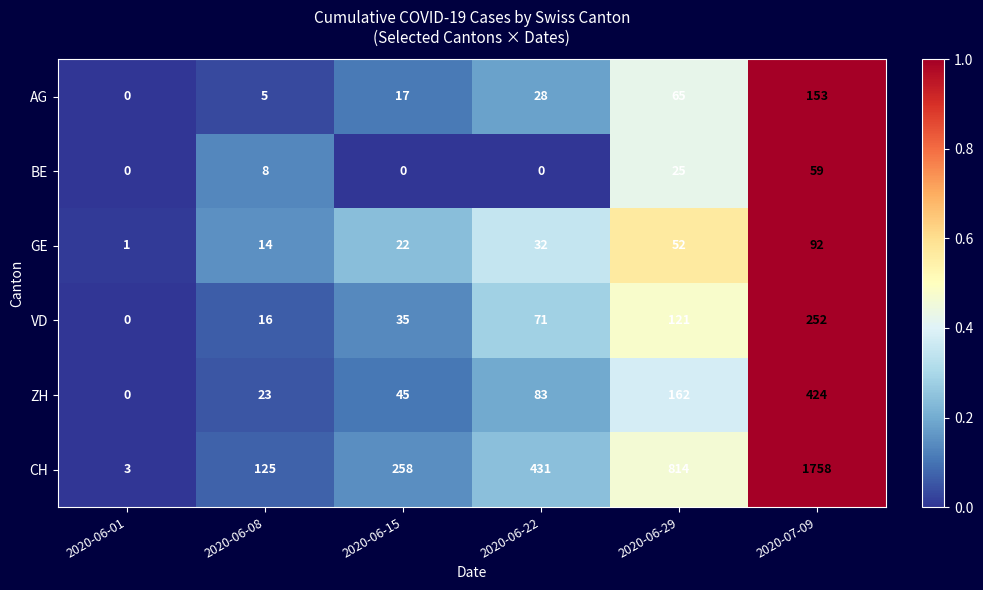

Read the VD value at 2020-06-15.

35